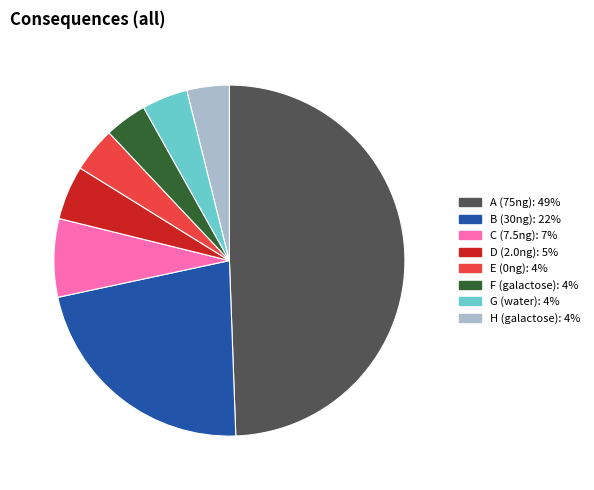

The G (water) slice represents 4% of the pie. True or false?

True